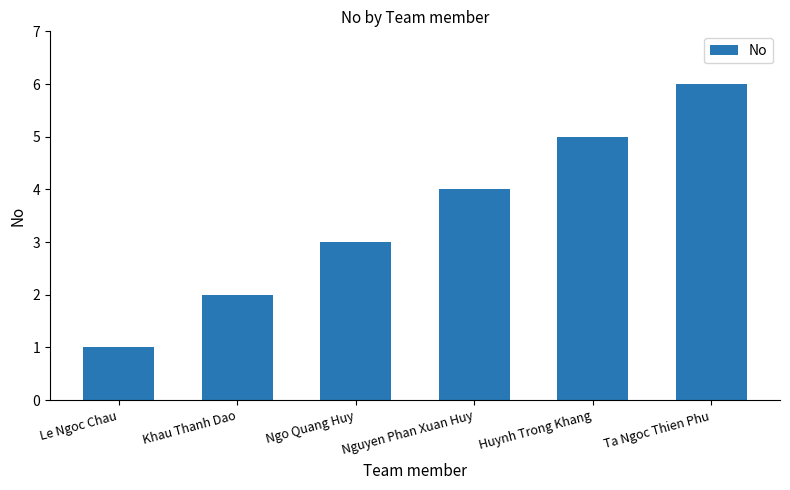

How many series are shown in this chart?

1